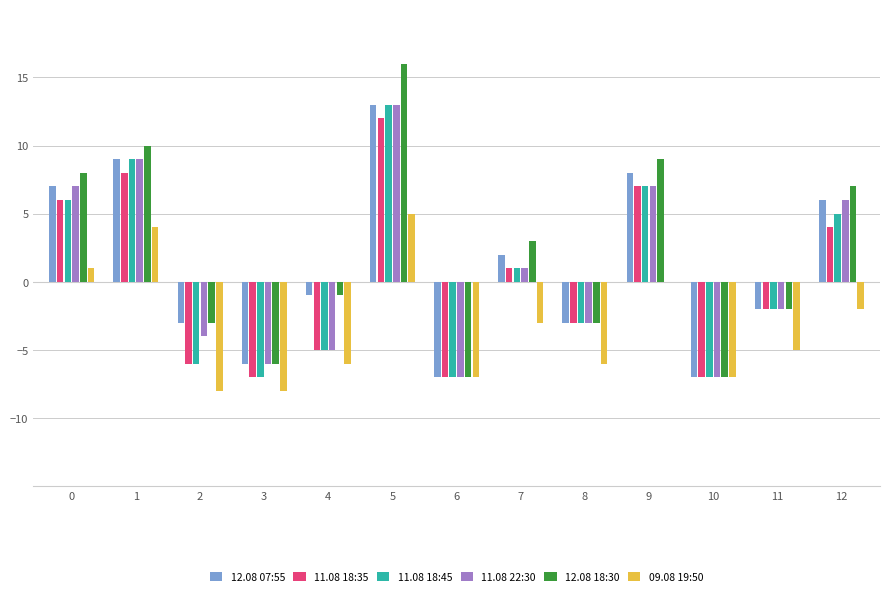

What is the greatest value displayed?

16